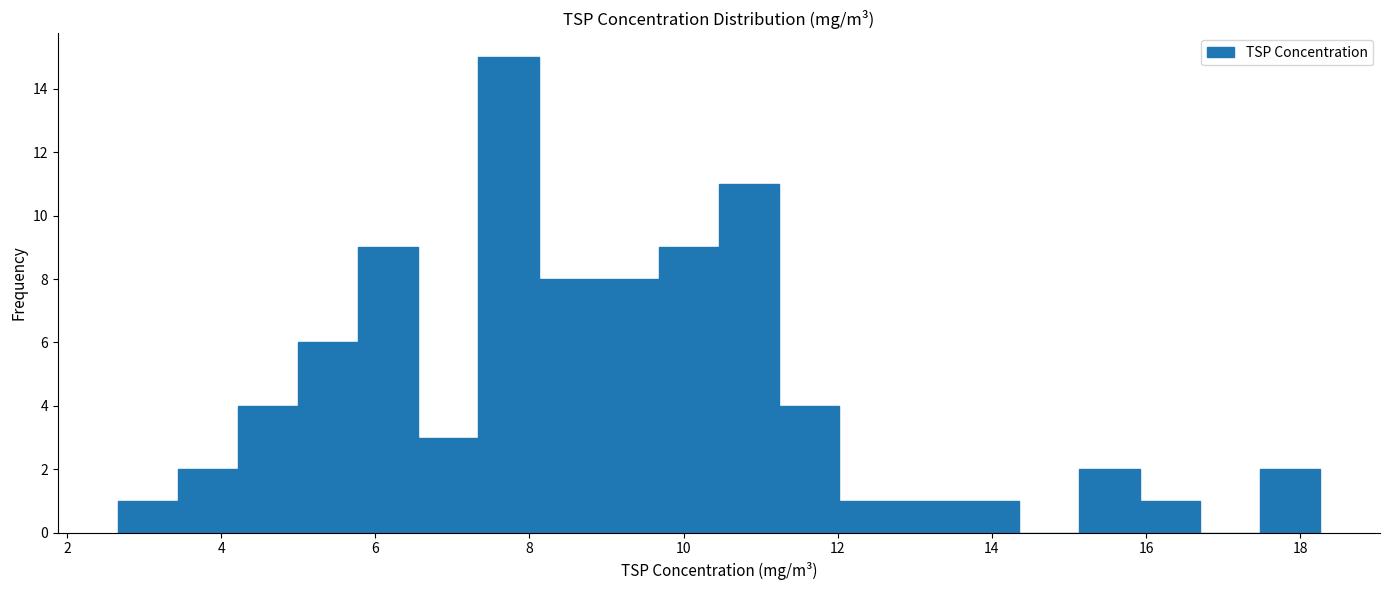

Around what value on the x-axis is the tallest bar? Give the approximate position of its centre, as read against the axis.

7.8